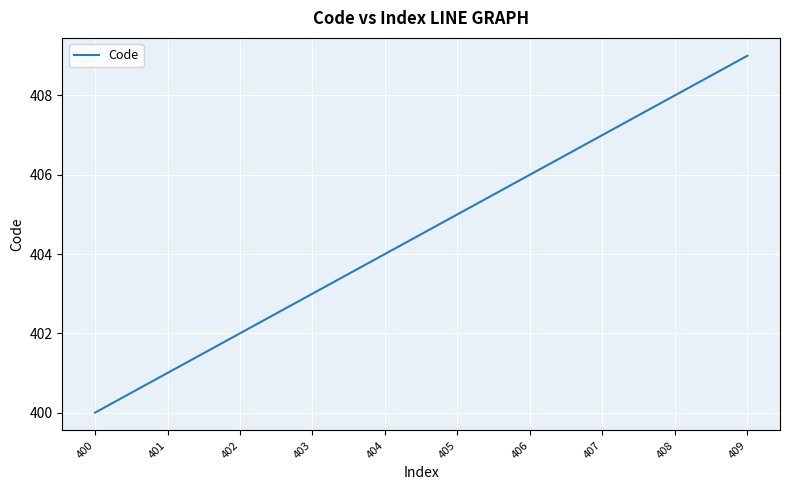

Rank the categories by value from lowest to highest.

400, 401, 402, 403, 404, 405, 406, 407, 408, 409